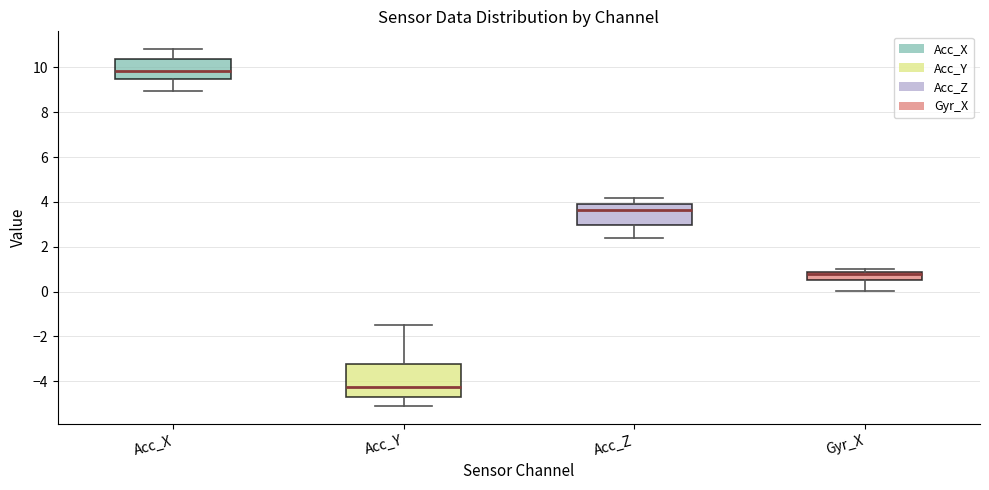

Which box's median line is the highest?

Acc_X